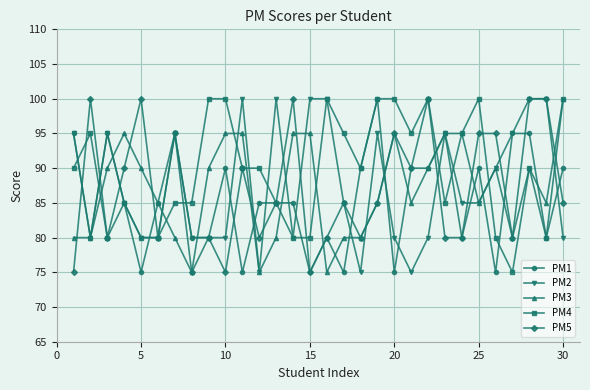

At how many categories does at least one series exceed 83?

30